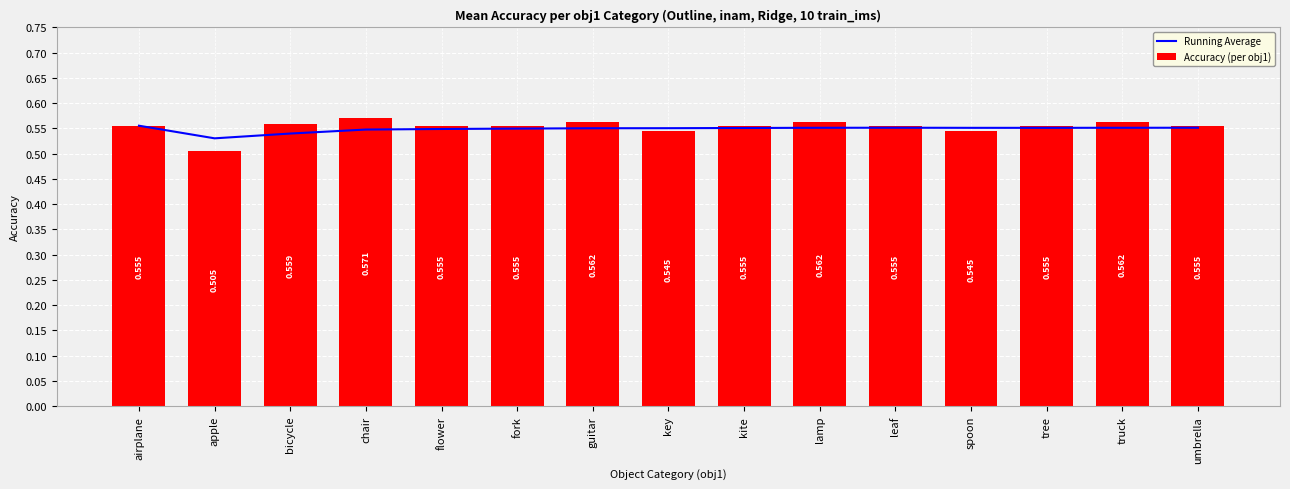

What is the value of the Running Average bar at the 10th from the left?

0.6